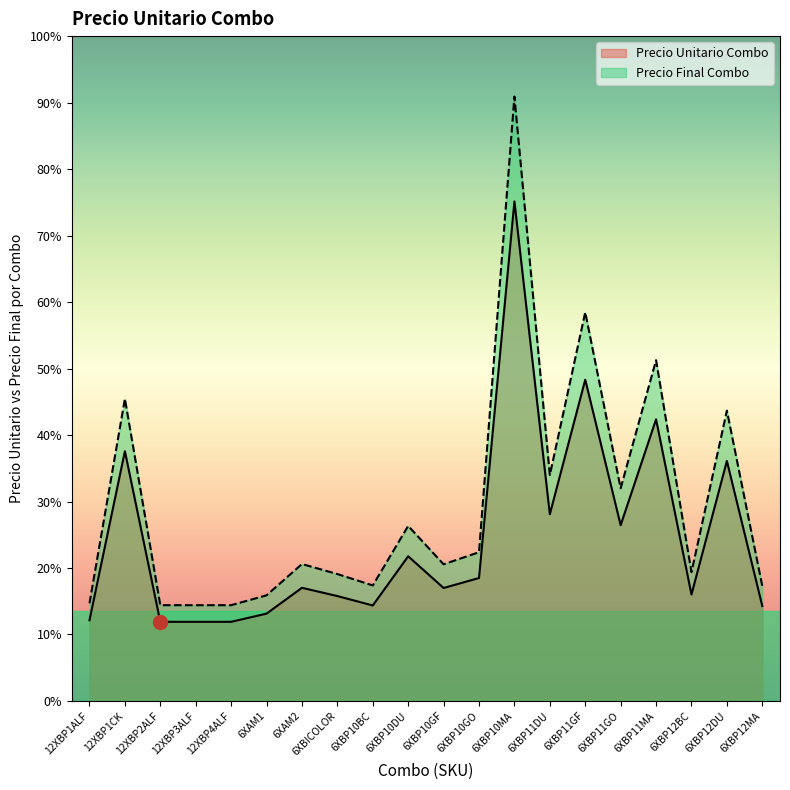

Is the value of Precio Final Combo at 6XAM2 greater than the value of Precio Unitario Combo at 6XBP11MA?

No